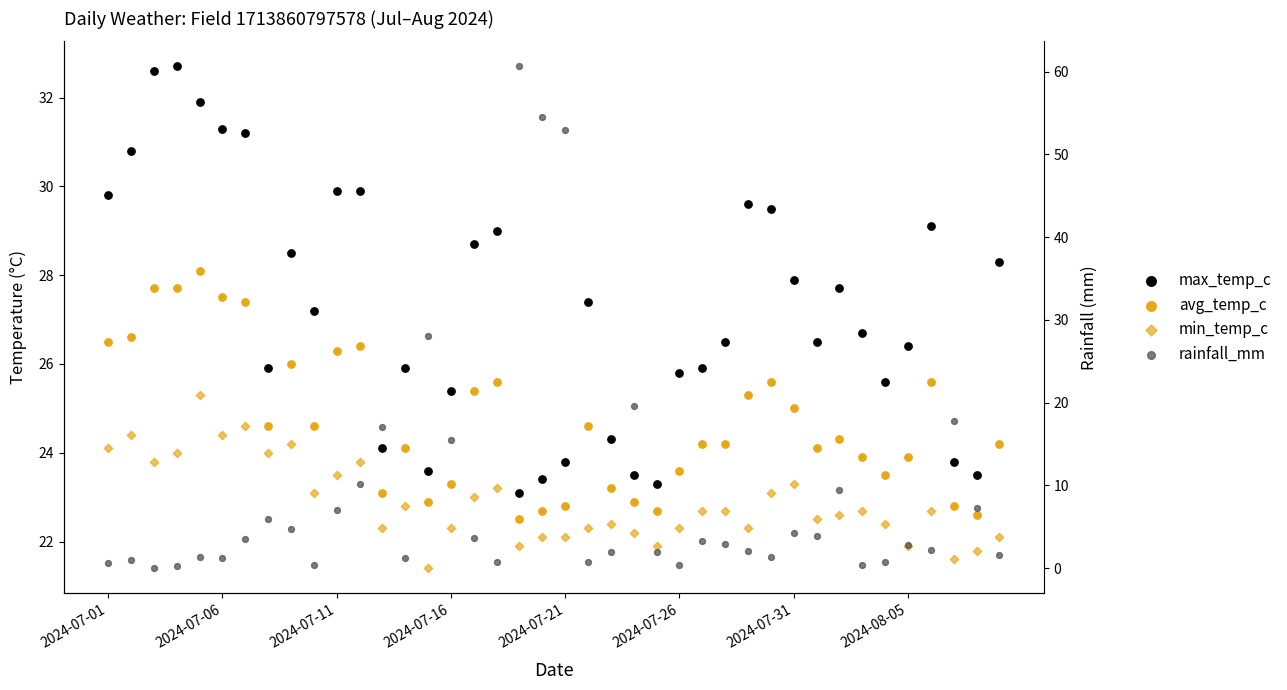

What are all the series names shown in the legend?

max_temp_c, avg_temp_c, min_temp_c, rainfall_mm